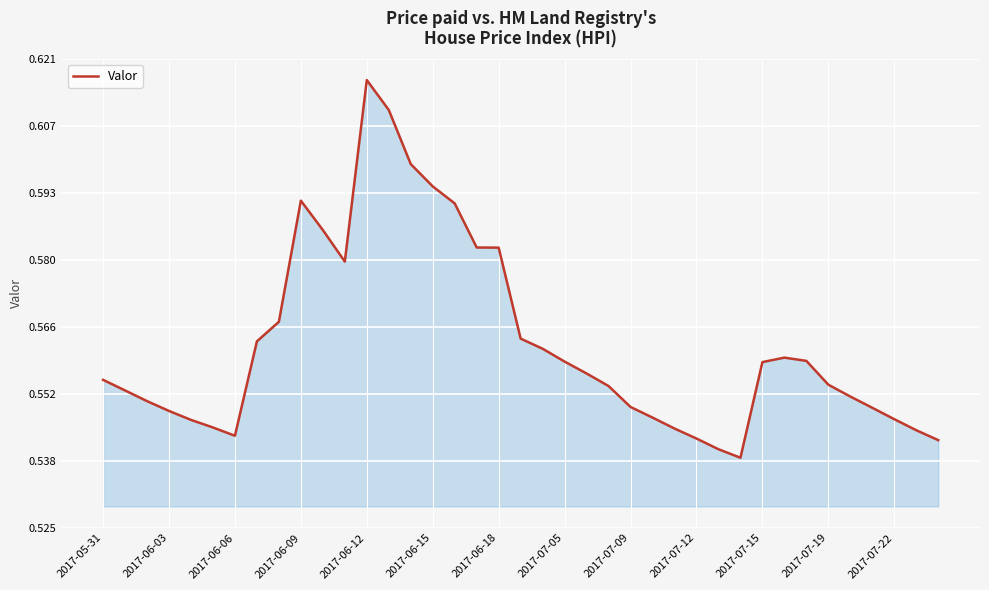

How many lines are shown in the chart?

1